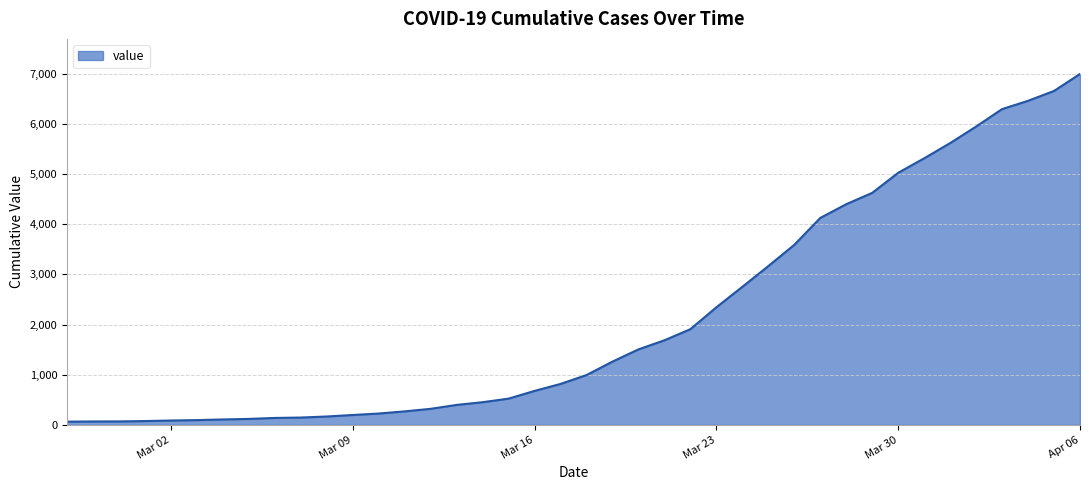

What is the maximum value shown in the chart?

6995